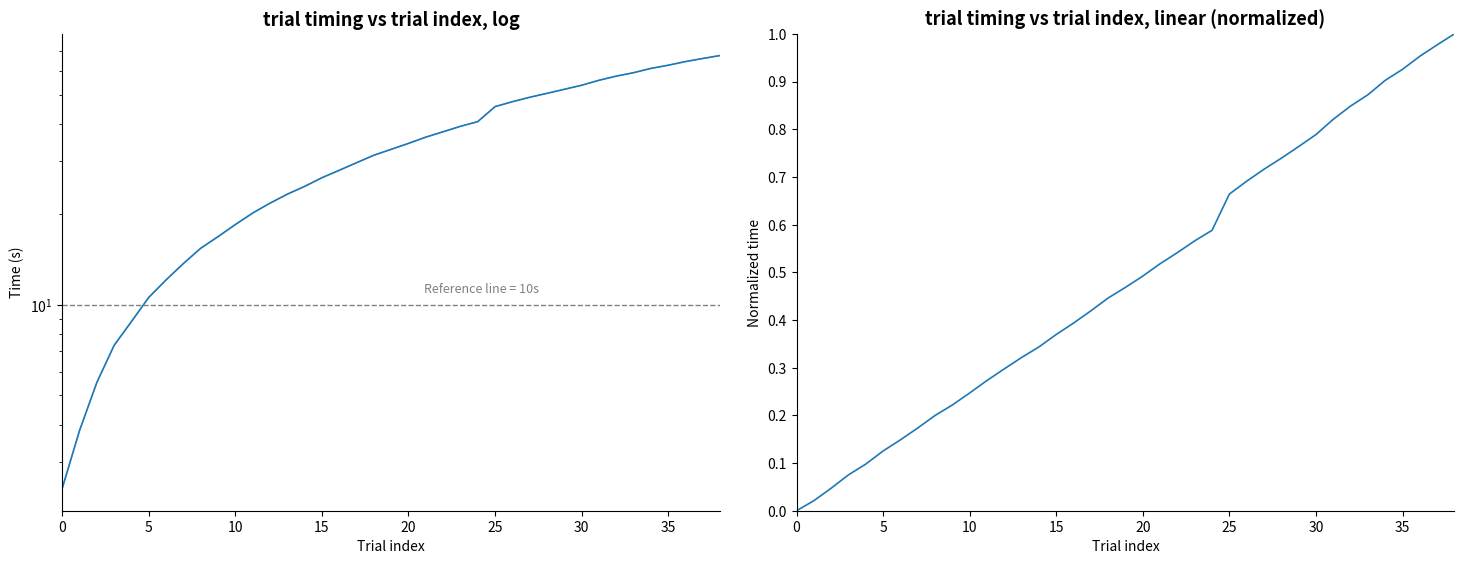

What is the spread (max minus min) of values at 28?

49.7